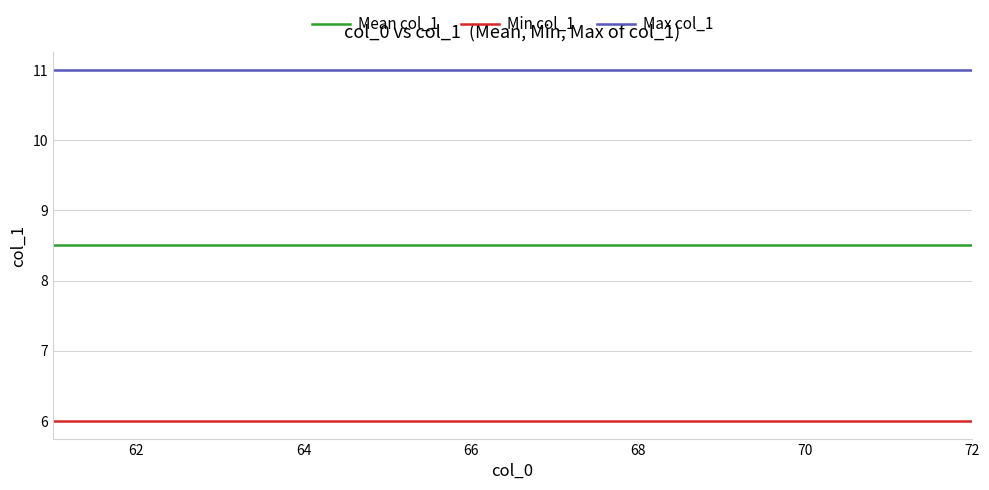

Rank the series by their maximum value, from lowest to highest.

Min col_1, Mean col_1, Max col_1